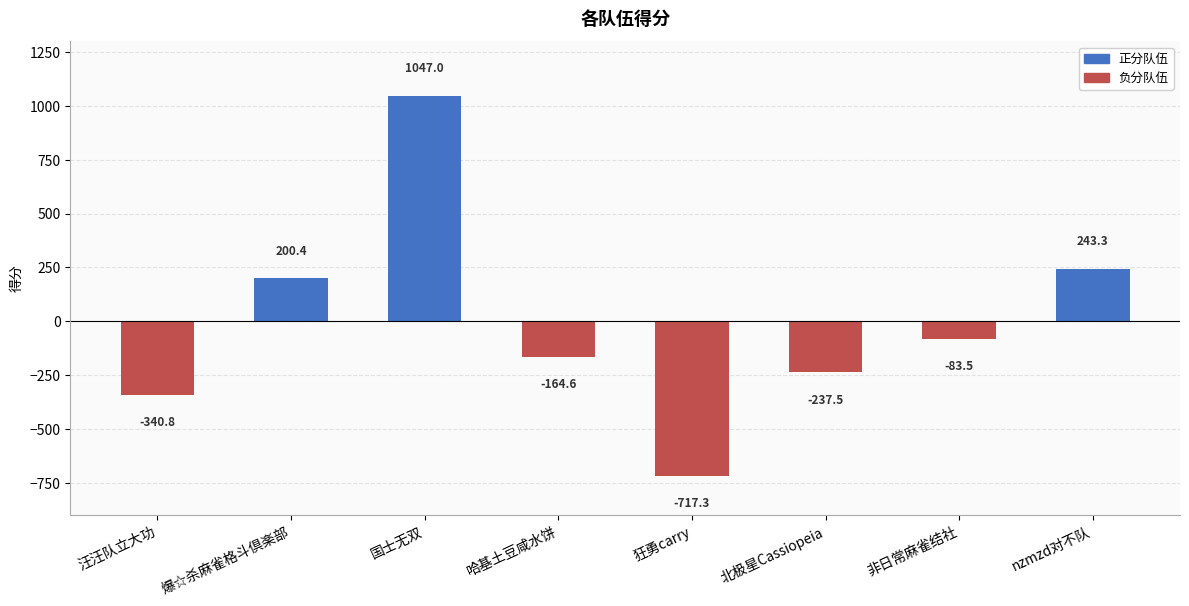

Rank the categories by value from lowest to highest.

狂勇carry, 汪汪队立大功, 北极星Cassiopeia, 哈基土豆咸水饼, 非日常麻雀结社, 爆☆杀麻雀格斗倶楽部, nzmzd对不队, 国士无双